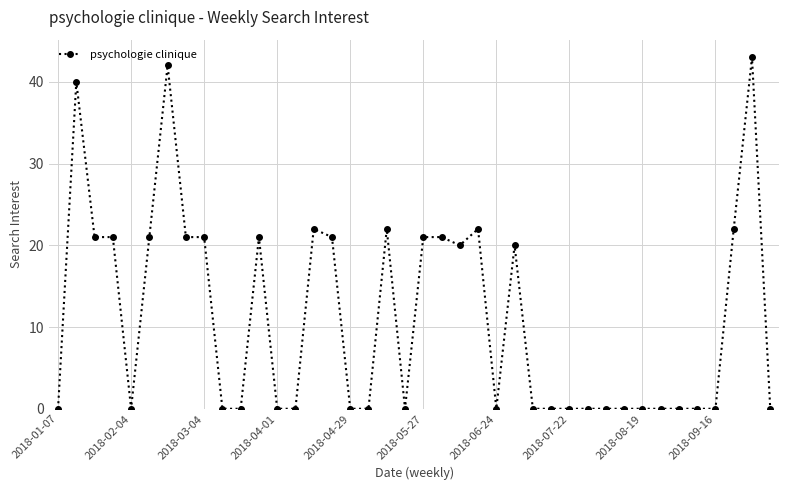

What is the difference between the maximum and minimum values?

43